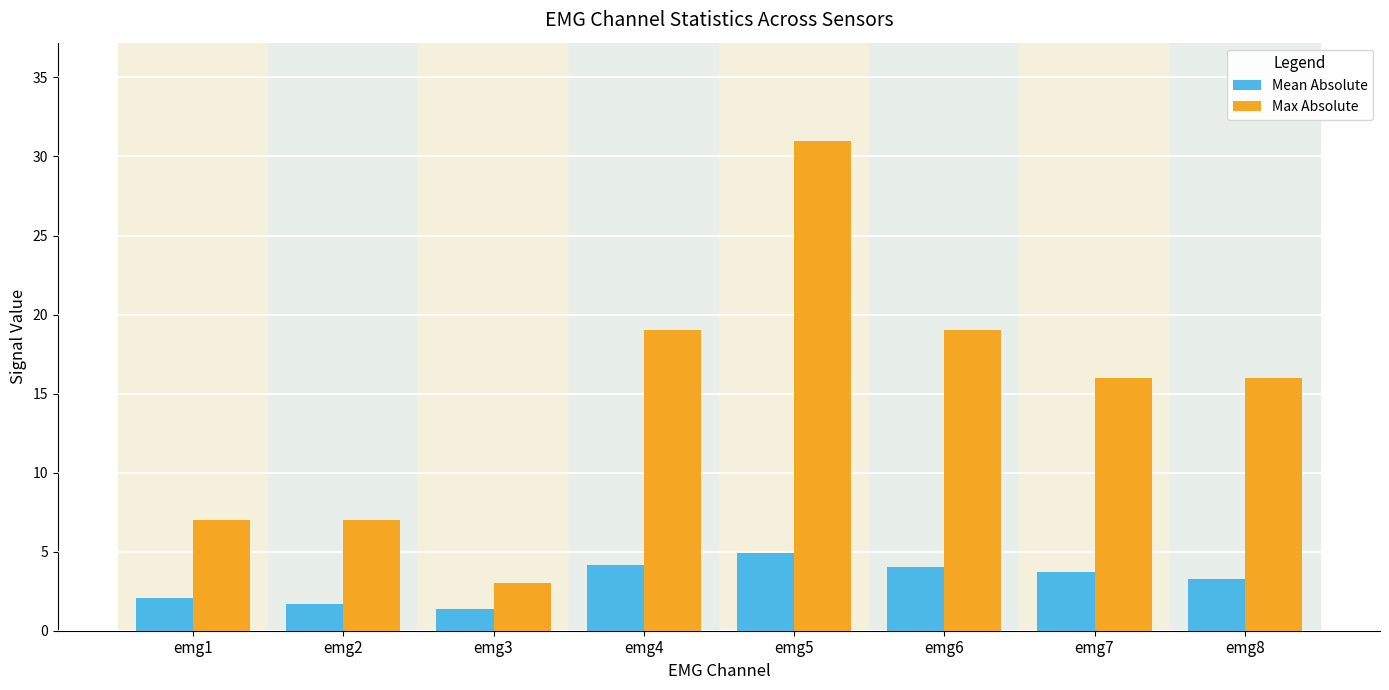

At emg5, list the series in order from smallest to largest.

Mean Absolute, Max Absolute